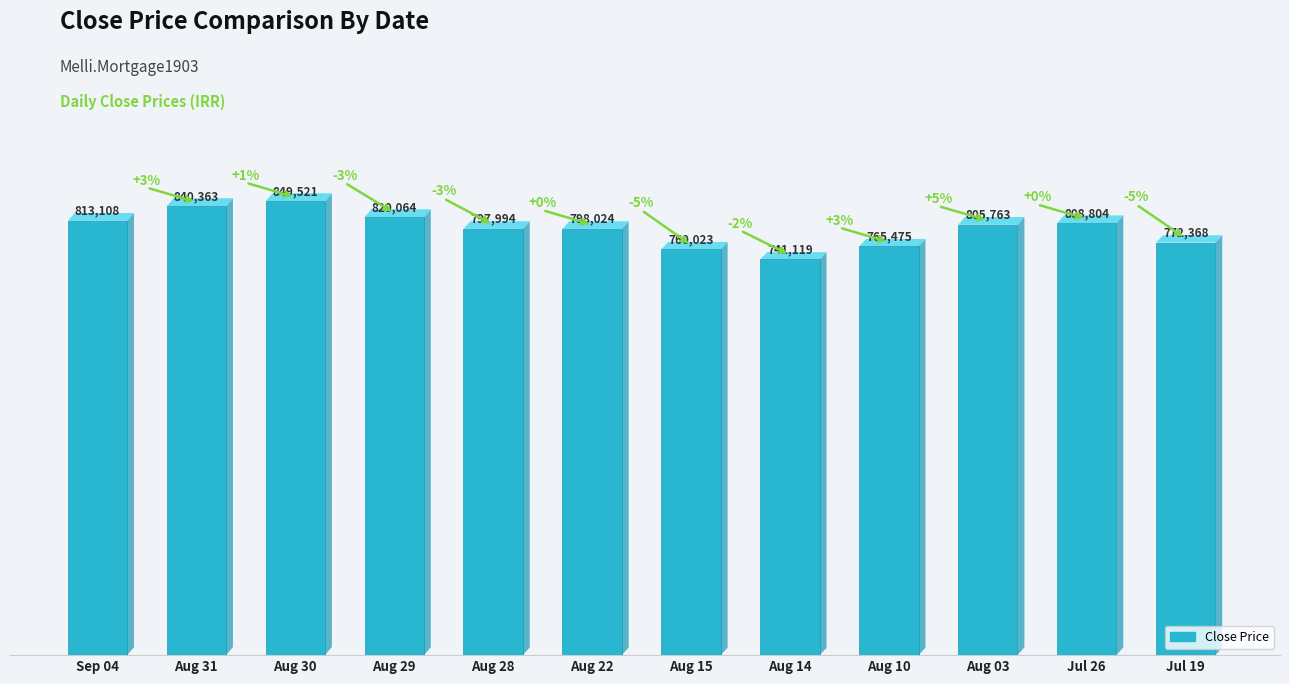

Does the chart contain any negative values?

No